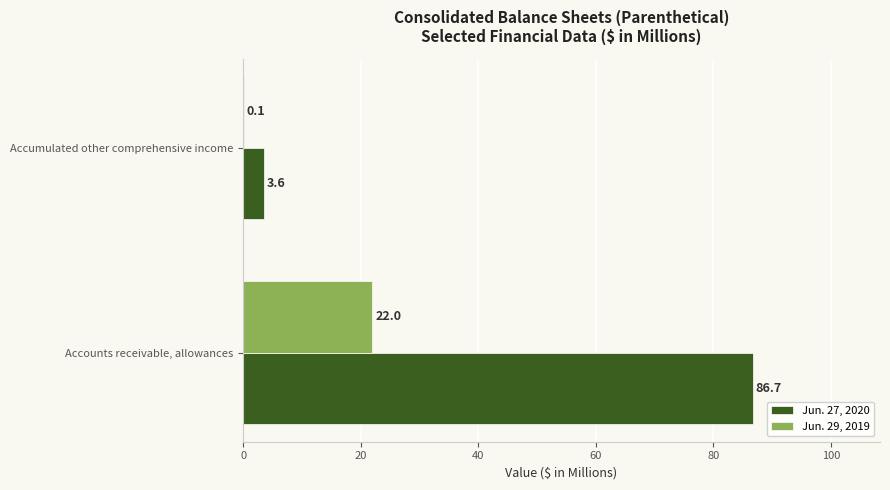

True or false: Jun. 27, 2020 has a value of 132.0 at Accounts receivable, allowances.

False